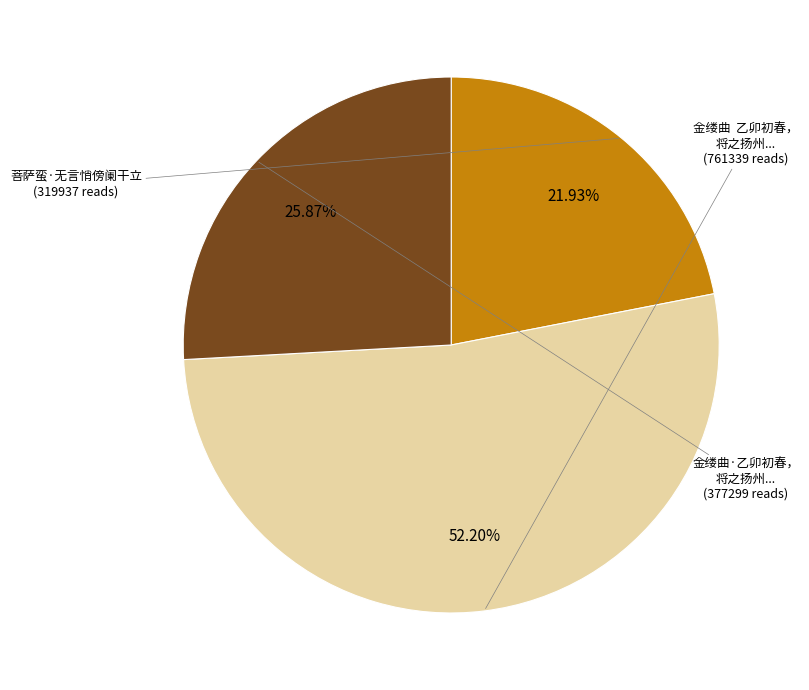

Is there any slice that represents more than half of the pie?

Yes